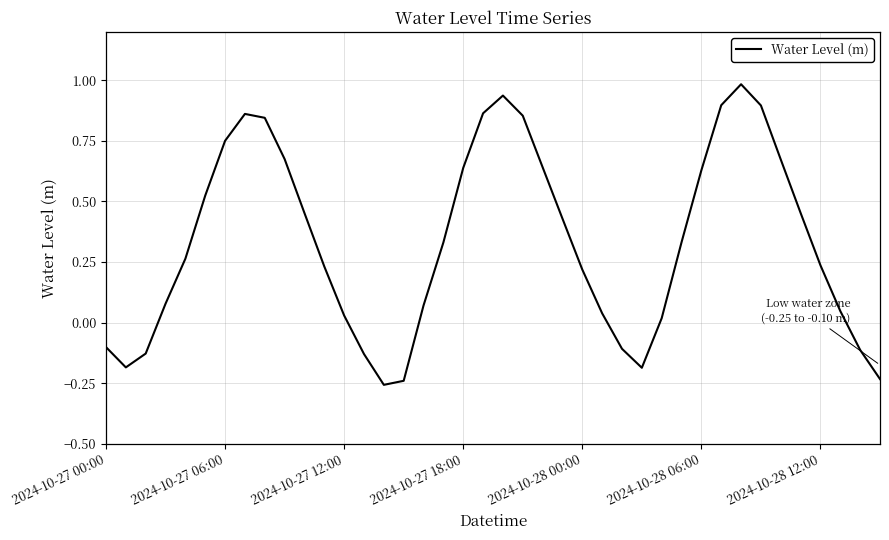

What is the greatest value displayed?

1.0